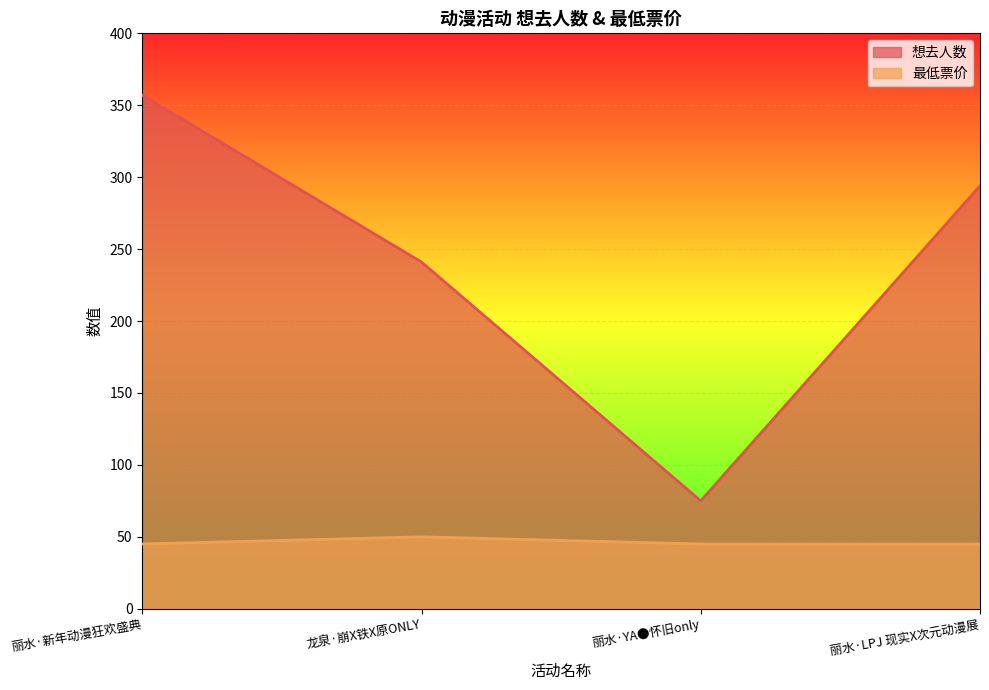

What is the label of the 3rd point from the left?

丽水·YA●怀旧only